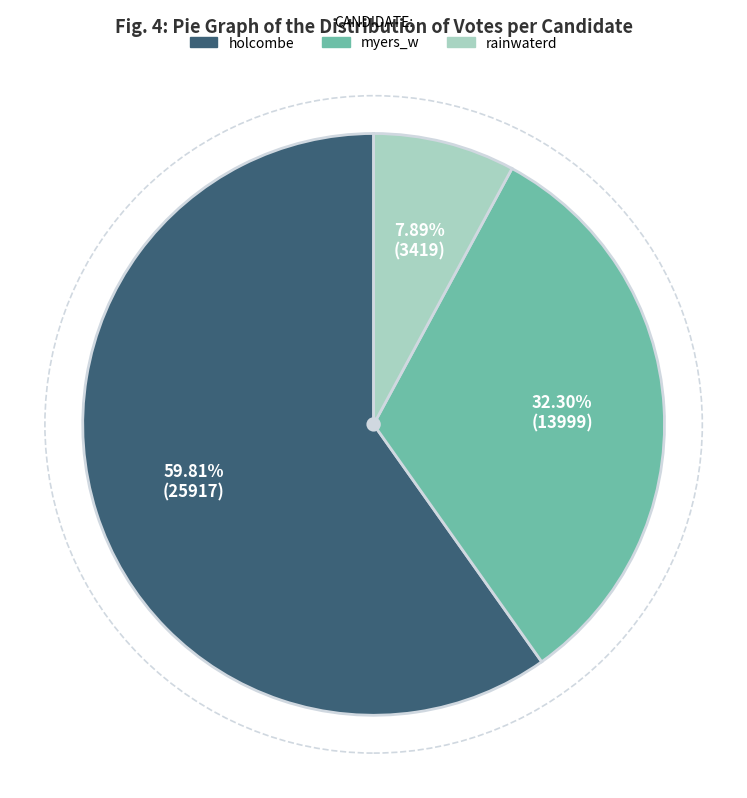

Which has a higher value, myers_w or rainwaterd?

myers_w